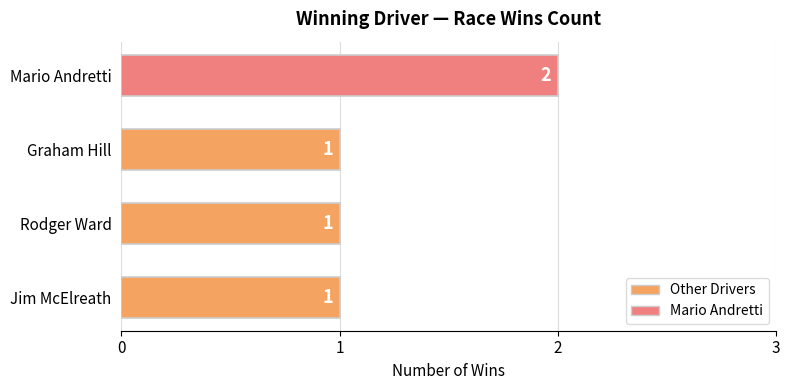

The value at Jim McElreath is 2. True or false?

False